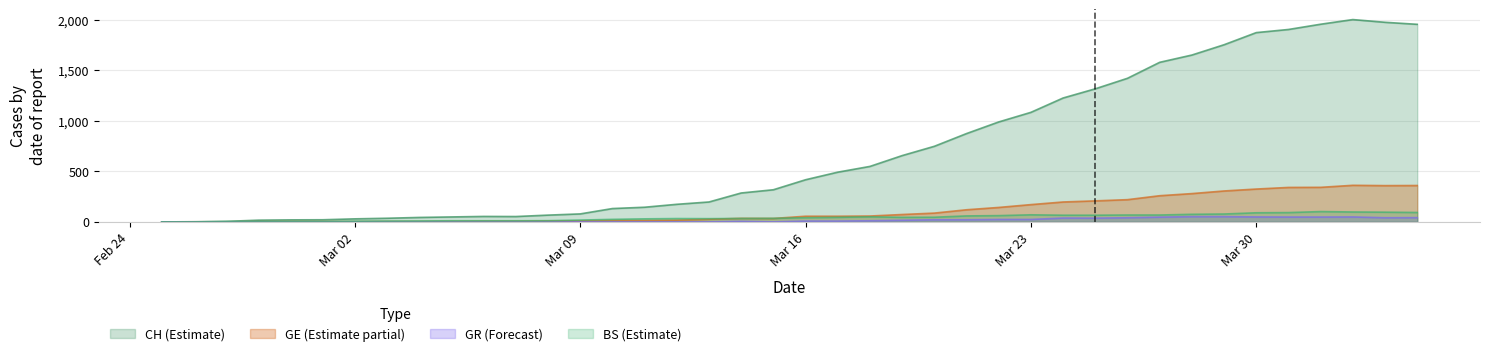

How many interior local valleys does the BS series have?

2